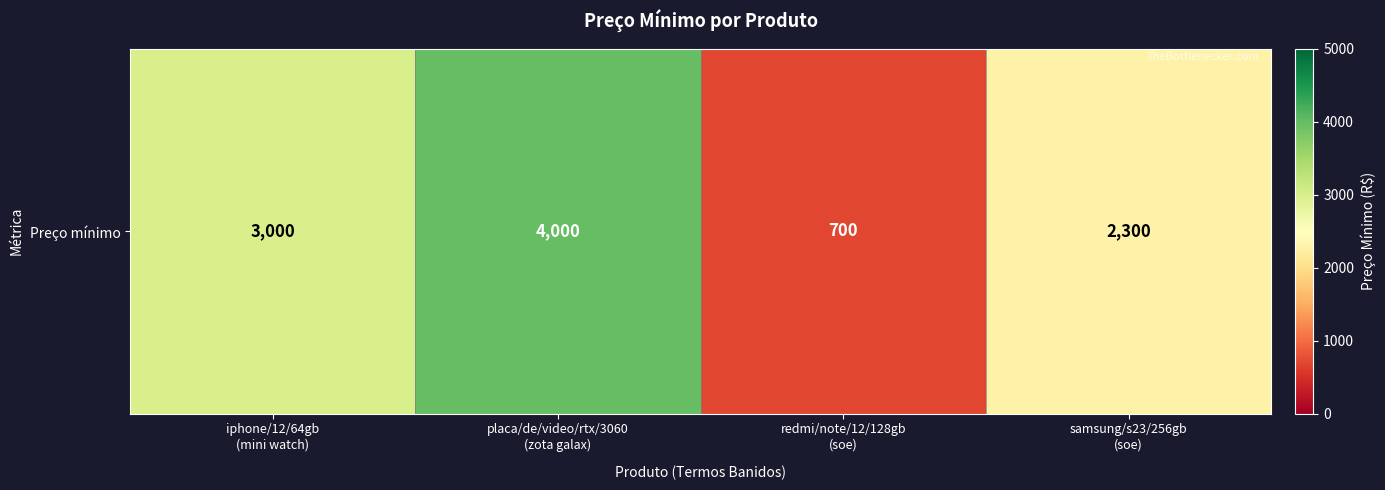

Rank the categories by value from lowest to highest.

redmi/note/12/128gb
(soe), samsung/s23/256gb
(soe), iphone/12/64gb
(mini watch), placa/de/video/rtx/3060
(zota galax)